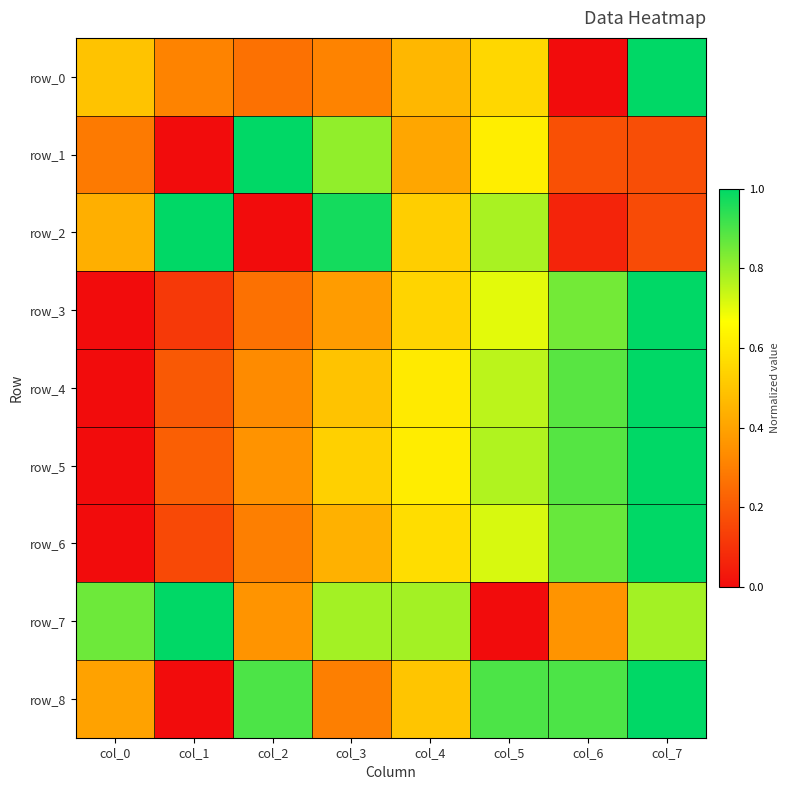

Where is row_8 nearest to the value 0?

col_1